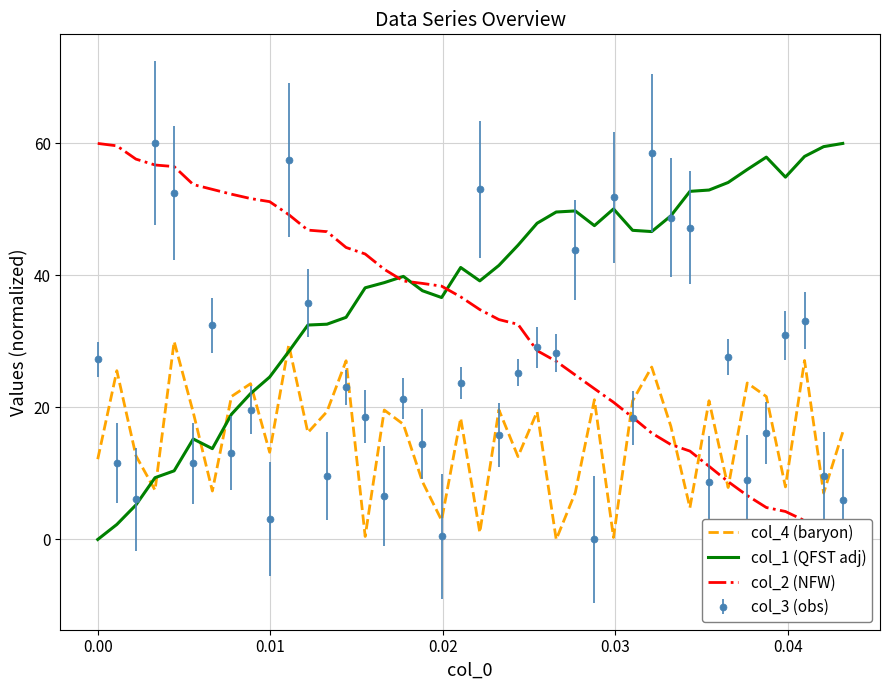

True or false: col_3 (obs) and col_4 (baryon) cross at least once.

True